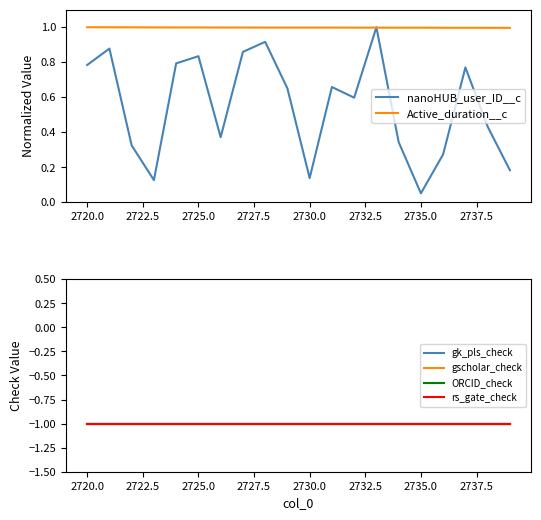

The value of Active_duration__c at 2725.0 is 1.0. True or false?

True